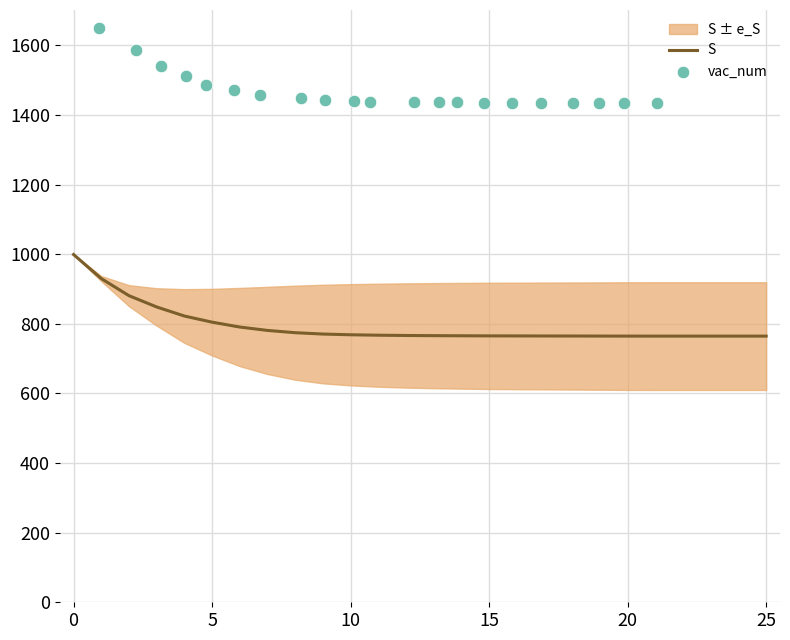

Is the value of e_vac at 12 greater than the value of e_S at 20?

No